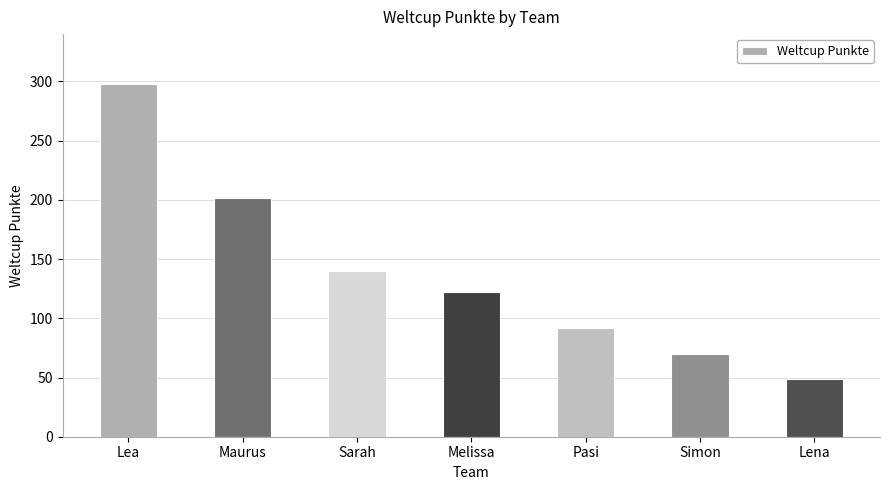

What is the change in value from Sarah to Pasi?

-48